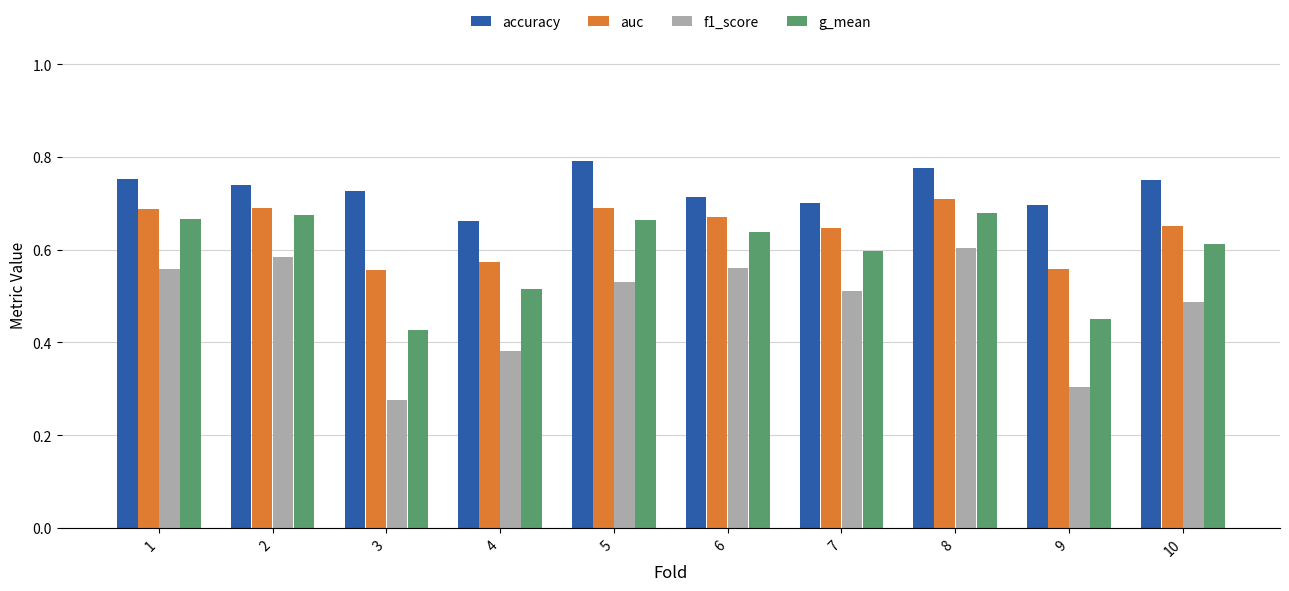

Where is f1_score nearest to the value 0?

3